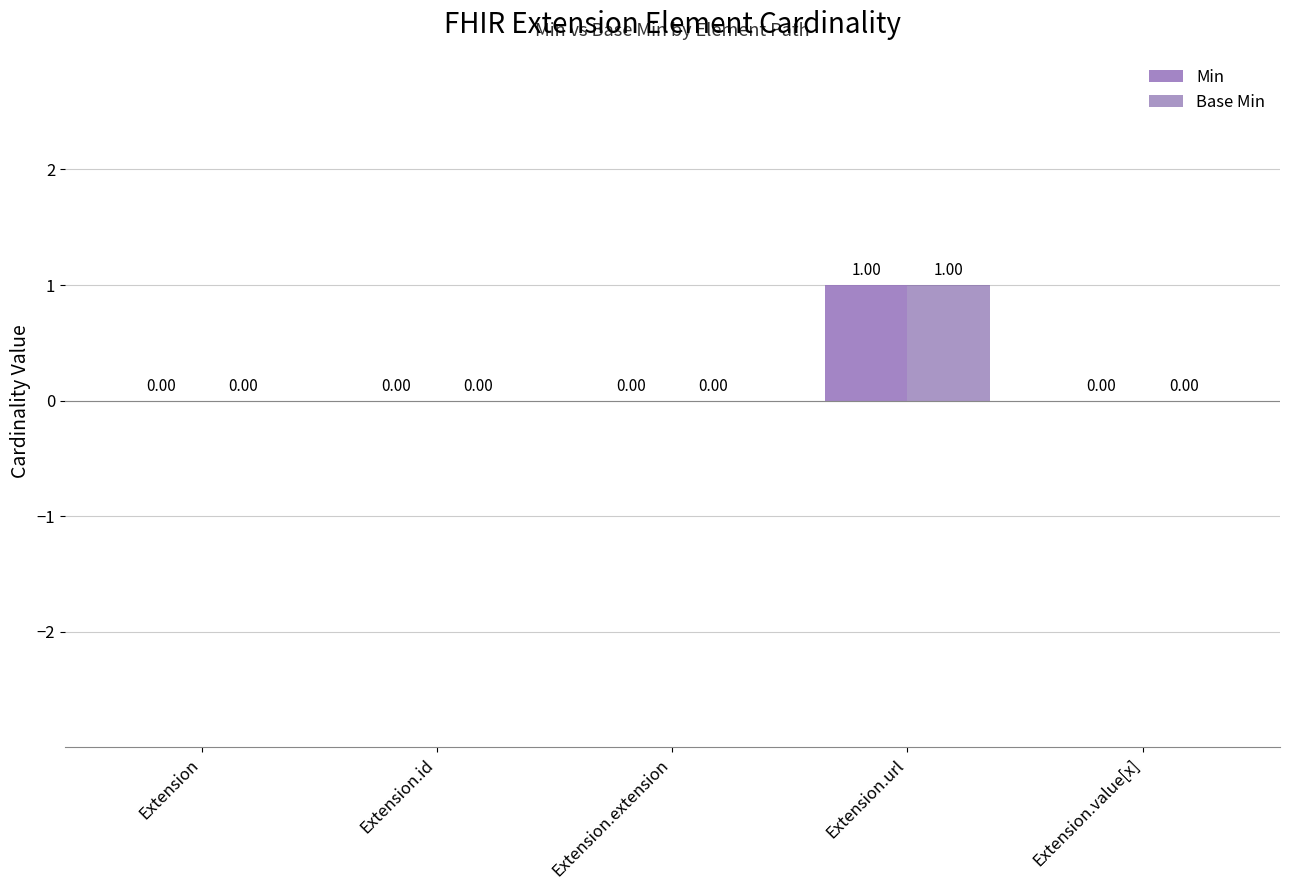

What are all the series names shown in the legend?

Min, Base Min